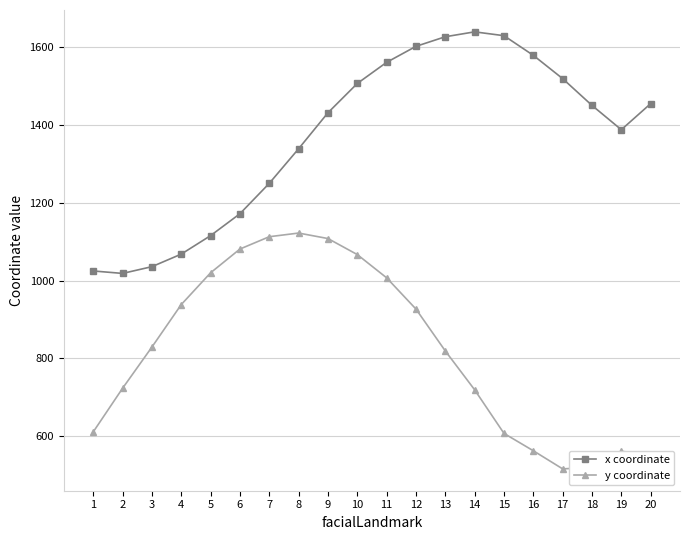

Which series has the largest range (max minus min)?

x coordinate